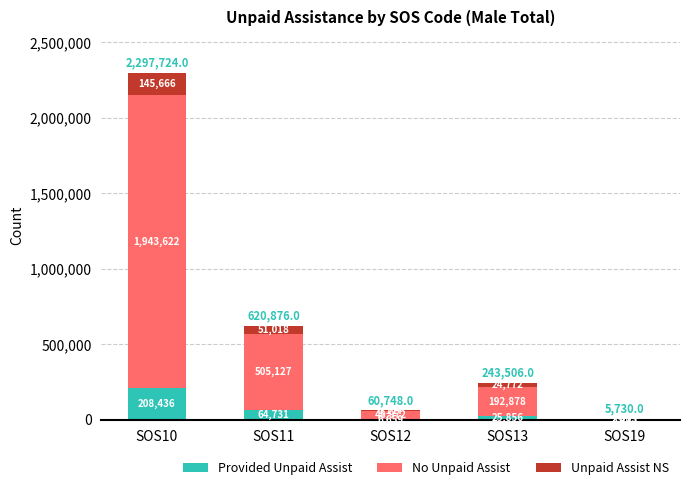

What is the approximate value of Provided Unpaid Assist at SOS13?

25856